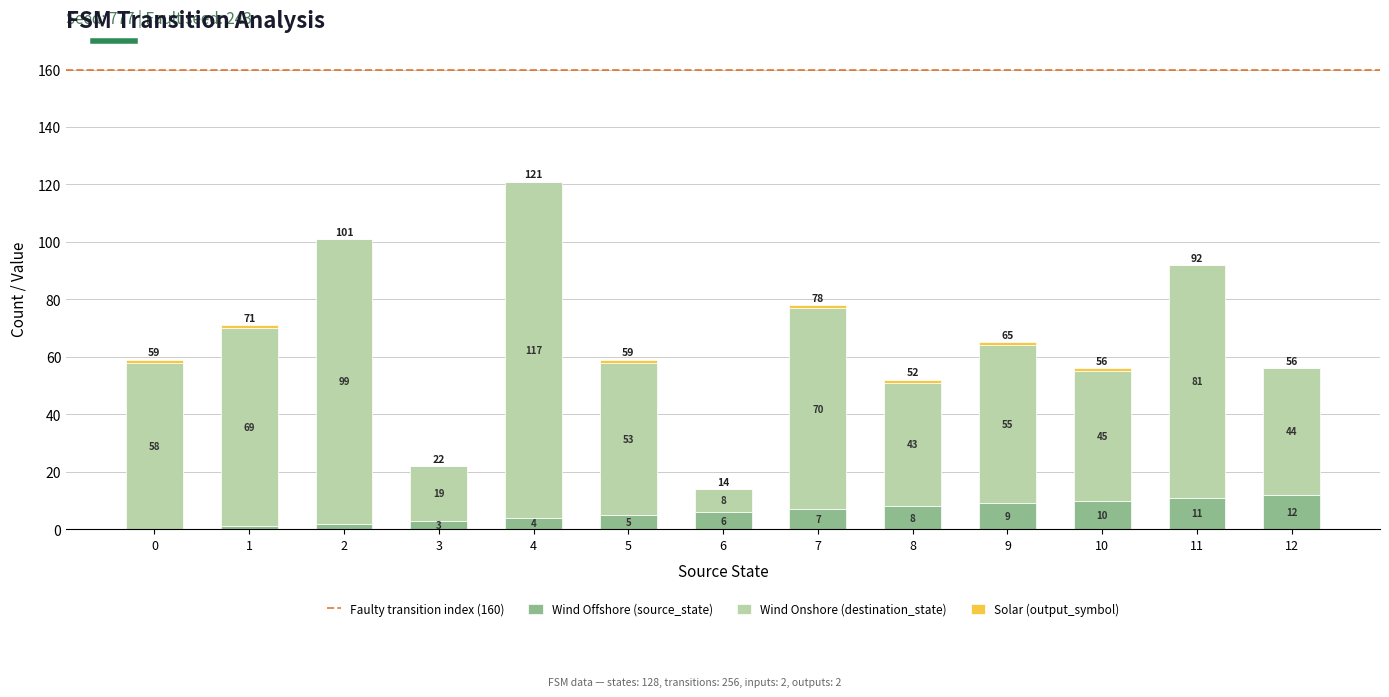

What is the sum of the Wind Offshore (source_state) values at 3 and 5?

8